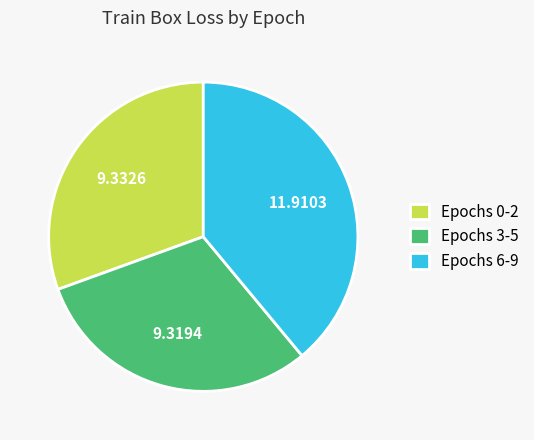

Is the sum of Epochs 6-9 and Epochs 3-5 greater than half?

Yes